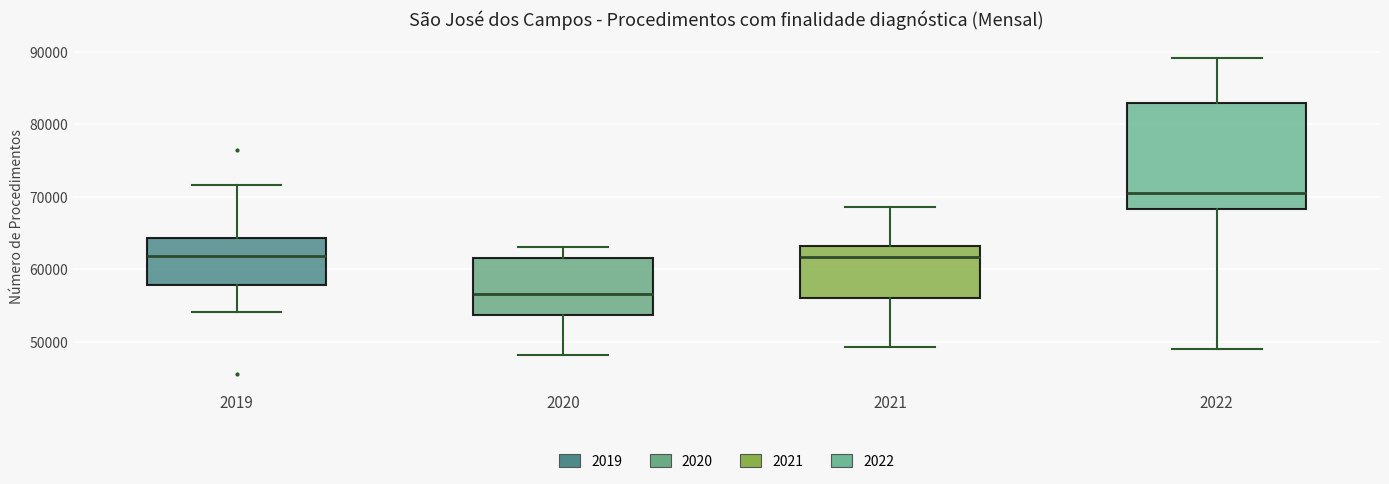

Comparing the boxes themselves (not the whiskers), which one is the tallest?

2022